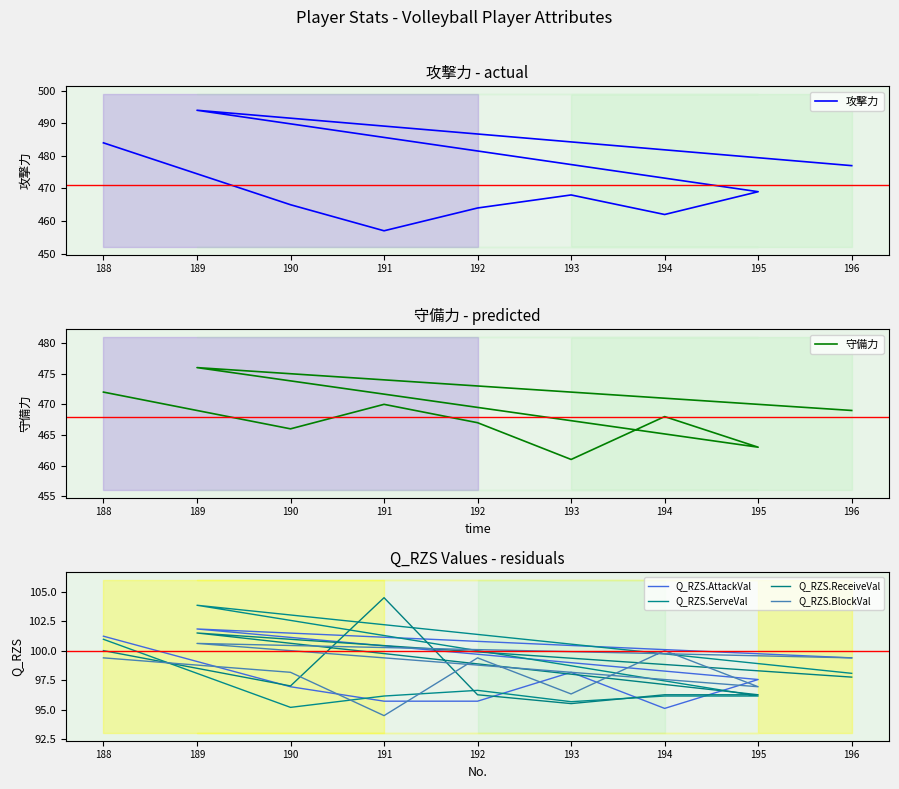

What is the maximum value for Q_RZS.AttackVal?

101.8